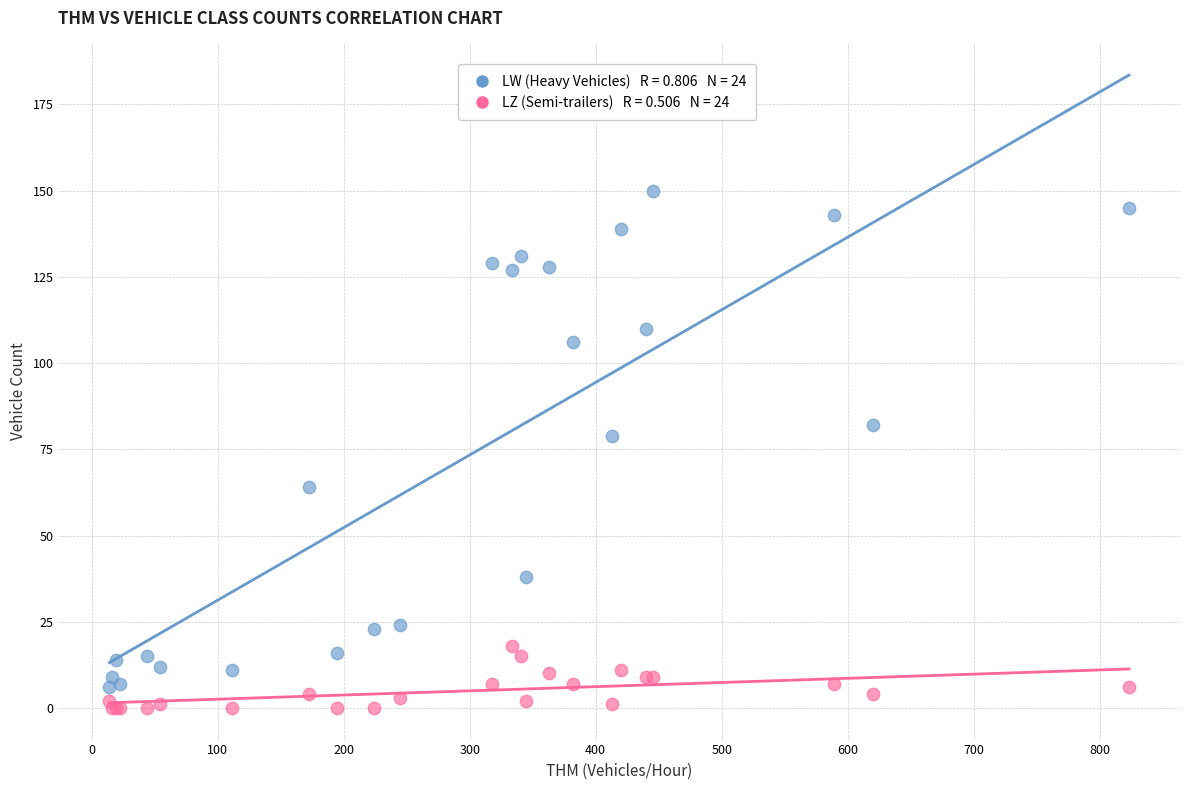

Across all series, what Y value is closest to 75?

79